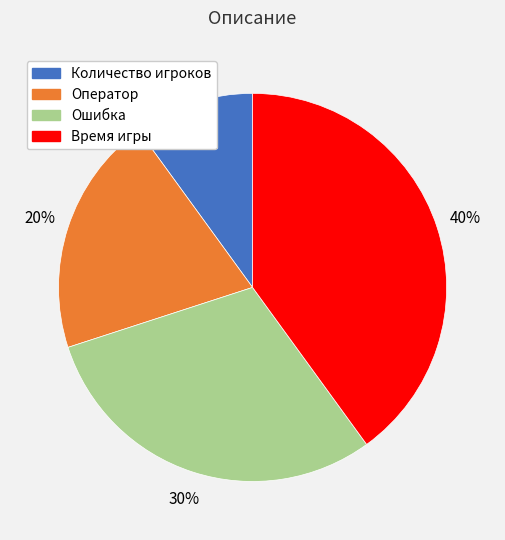

What is the ratio of the value at Оператор to the value at Количество игроков?

2.0